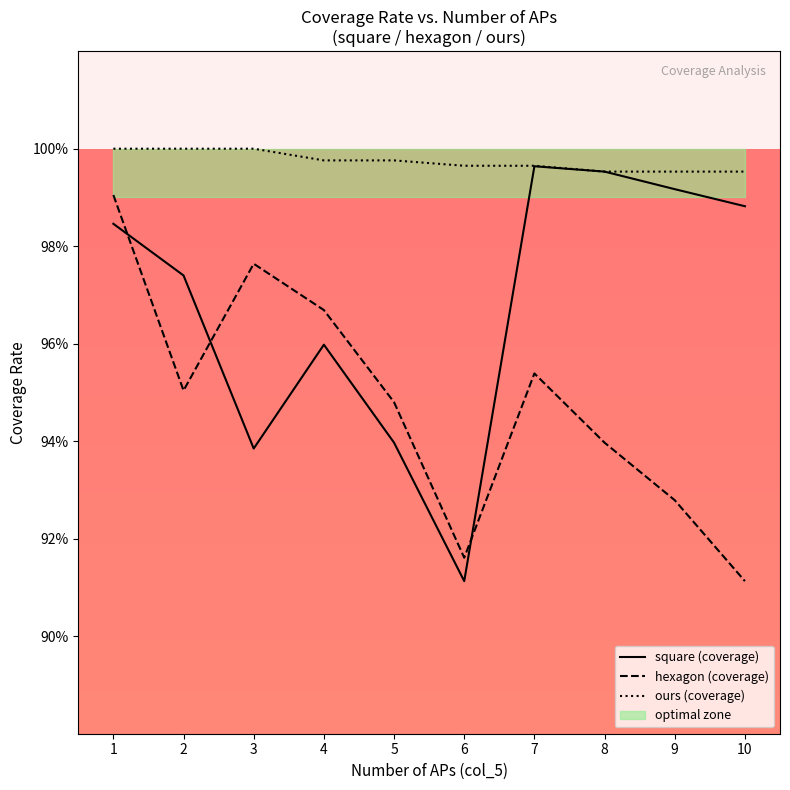

Which series ends up on top after the final intersection of hexagon (coverage) and square (coverage)?

square (coverage)